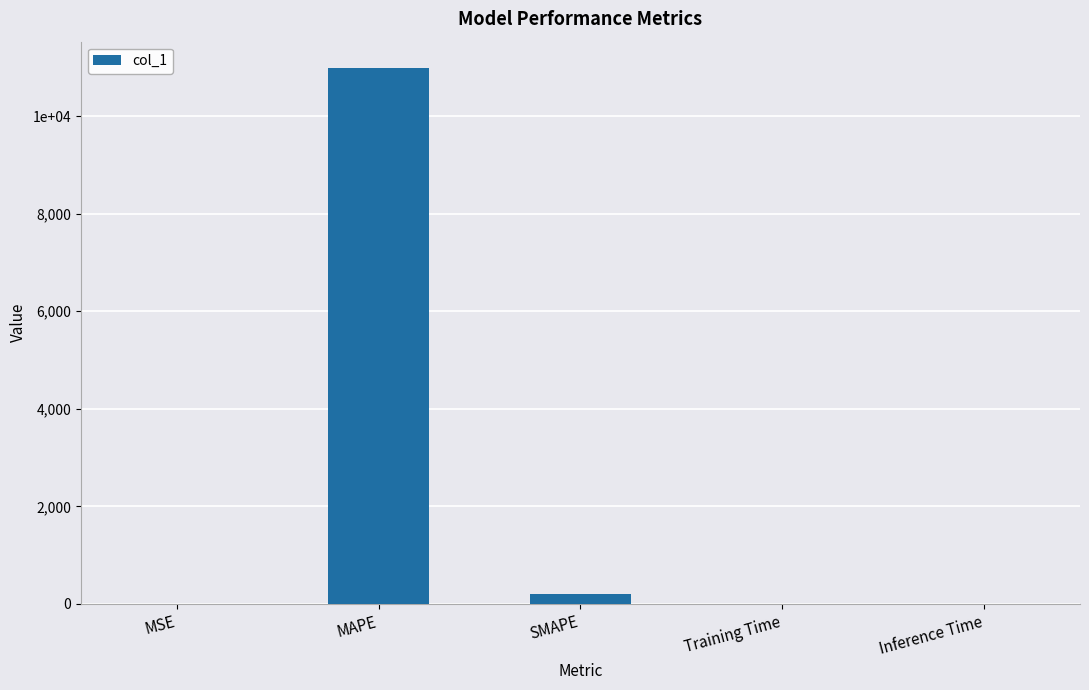

Are the bars horizontal?

No